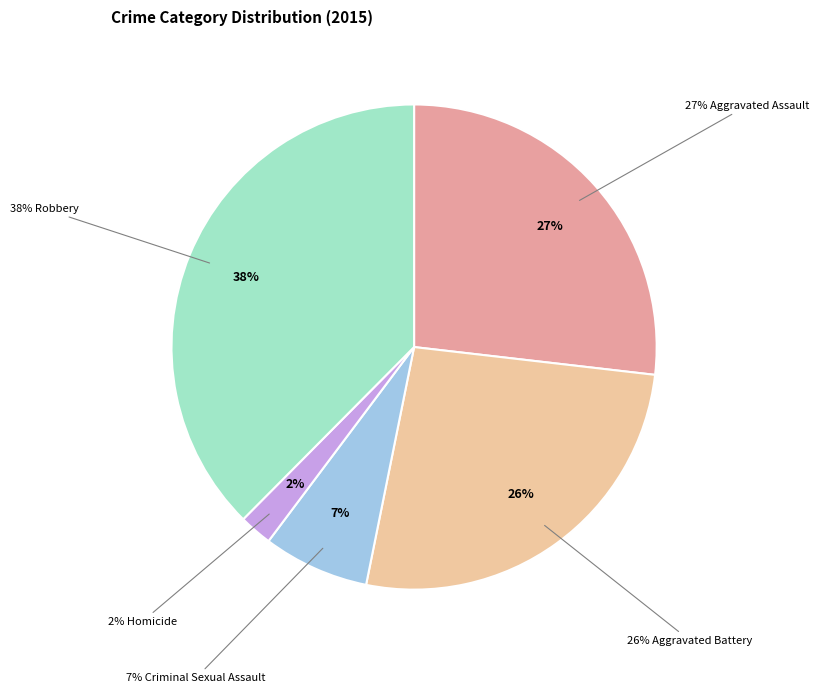

To the nearest percent, what percentage of the pie is Aggravated Battery?

26%